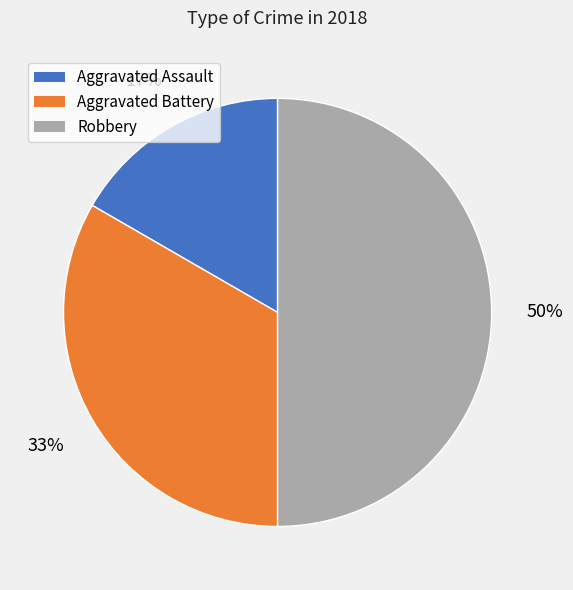

To the nearest percent, what is the average slice percentage?

33%